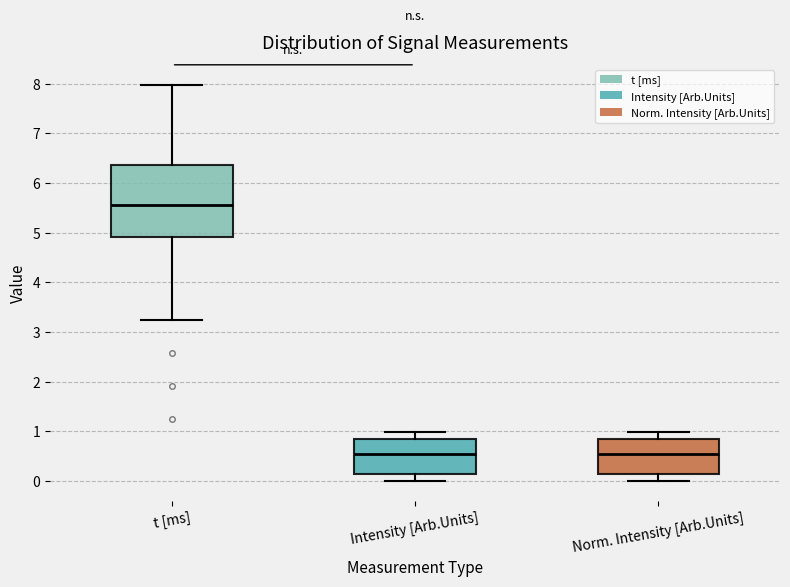

Reading left to right, transcribe this box plot: for each box, give where its median line is, the range the box spans, and where its two whiskers end, as read against the y-axis. The values are not printed on the chart, so give them approximately, as read against the axis.

t [ms]: median 5.6, box 4.9 to 6.4, whiskers 3.2 to 8.0
Intensity [Arb.Units]: median 0.5, box 0.1 to 0.9, whiskers 0.0 to 1.0
Norm. Intensity [Arb.Units]: median 0.5, box 0.1 to 0.9, whiskers 0.0 to 1.0